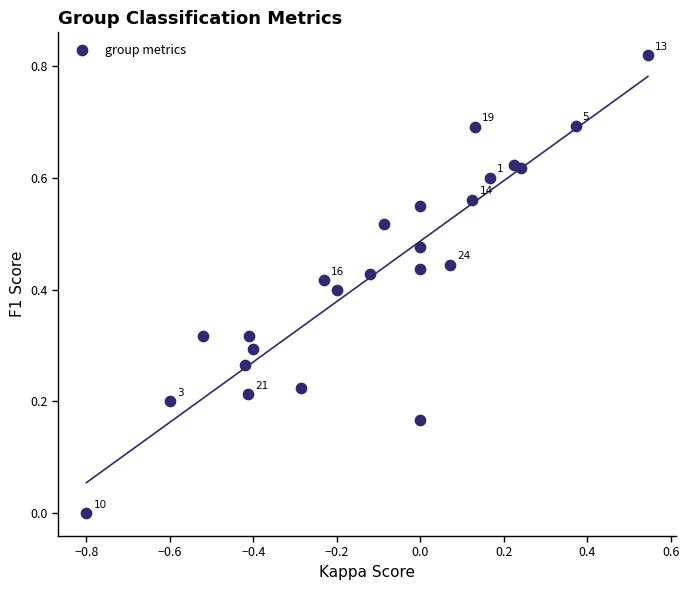

What is the range of X values (max minus min)?

1.3